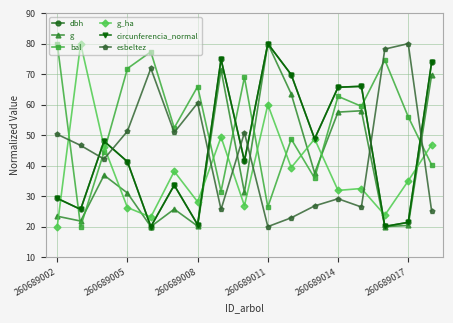

How many lines are shown in the chart?

6